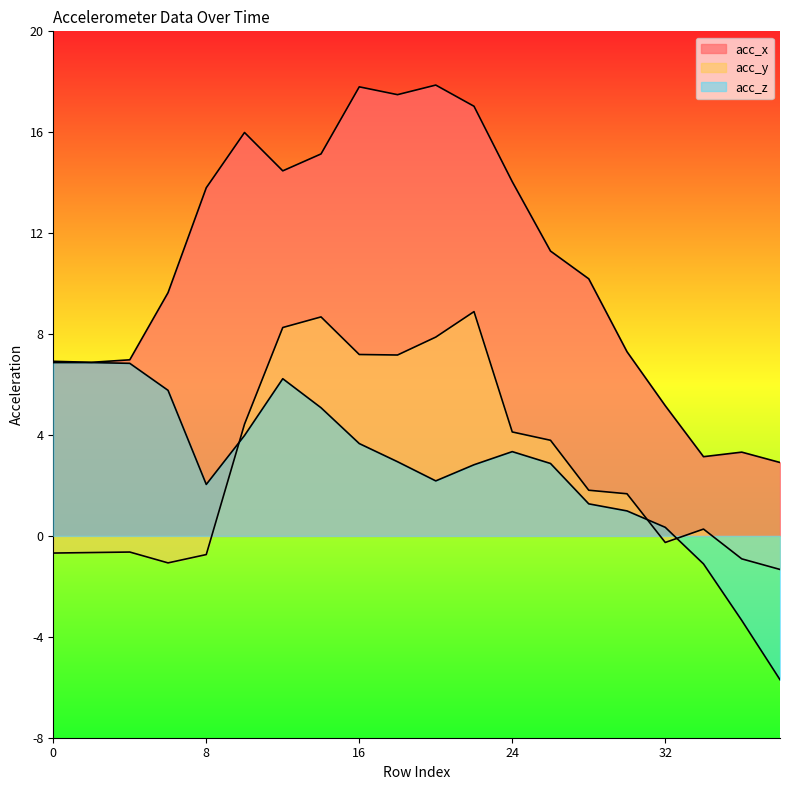

What is the difference between the highest and lowest values at 28?

8.9